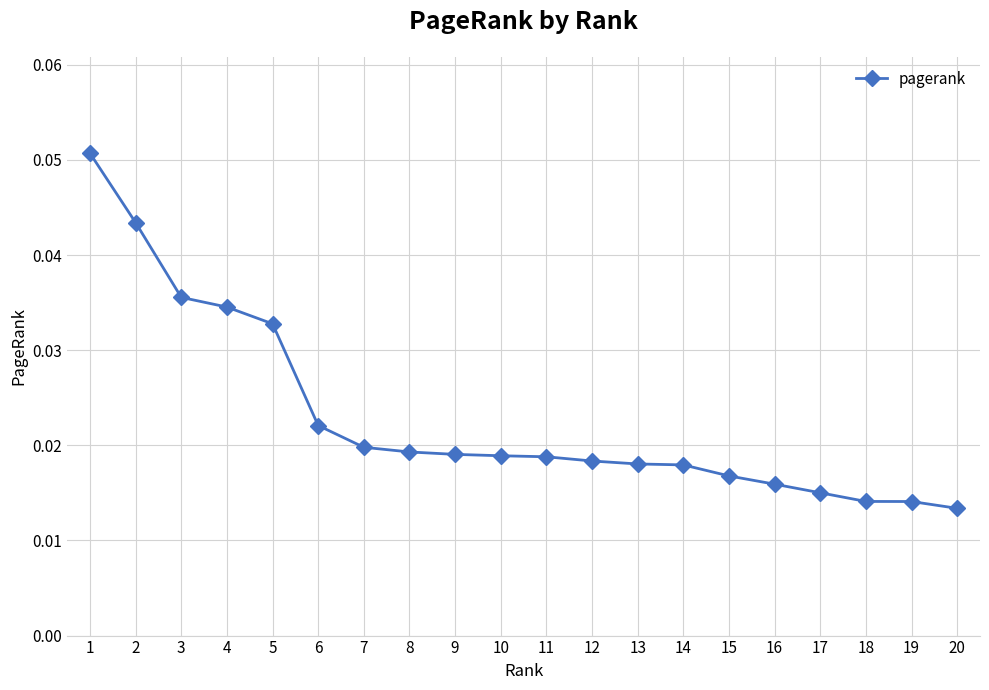

Which label corresponds to the smallest value in the chart?

20